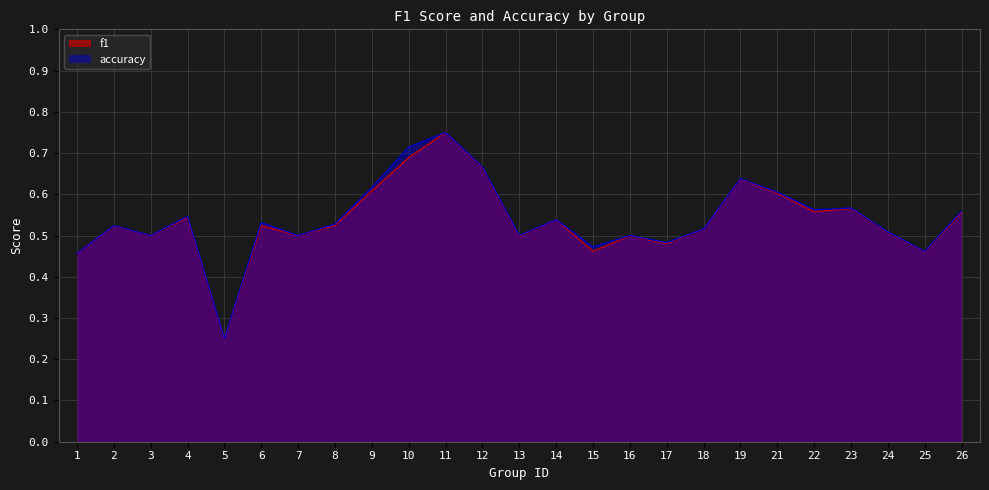

Reading left to right, extract all data points from this chart.

f1: 1=0.5	2=0.5	3=0.5	4=0.5	5=0.2	6=0.5	7=0.5	8=0.5	9=0.6	10=0.7	11=0.8	12=0.7	13=0.5	14=0.5	15=0.5	16=0.5	17=0.5	18=0.5	19=0.6	21=0.6	22=0.6	23=0.6	24=0.5	25=0.5	26=0.6
accuracy: 1=0.5	2=0.5	3=0.5	4=0.5	5=0.2	6=0.5	7=0.5	8=0.5	9=0.6	10=0.7	11=0.8	12=0.7	13=0.5	14=0.5	15=0.5	16=0.5	17=0.5	18=0.5	19=0.6	21=0.6	22=0.6	23=0.6	24=0.5	25=0.5	26=0.6